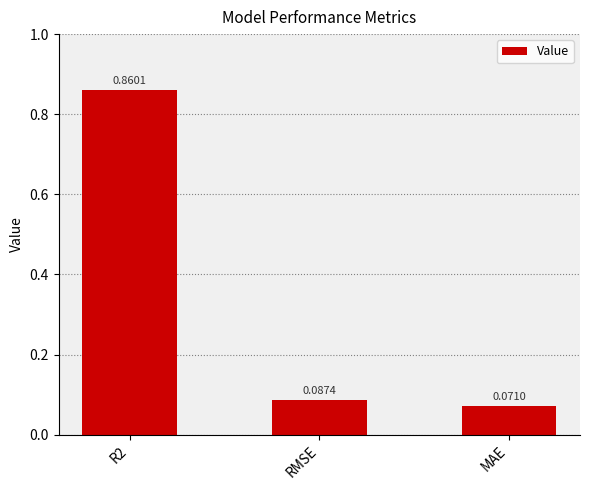

Rank the categories by value from lowest to highest.

MAE, RMSE, R2